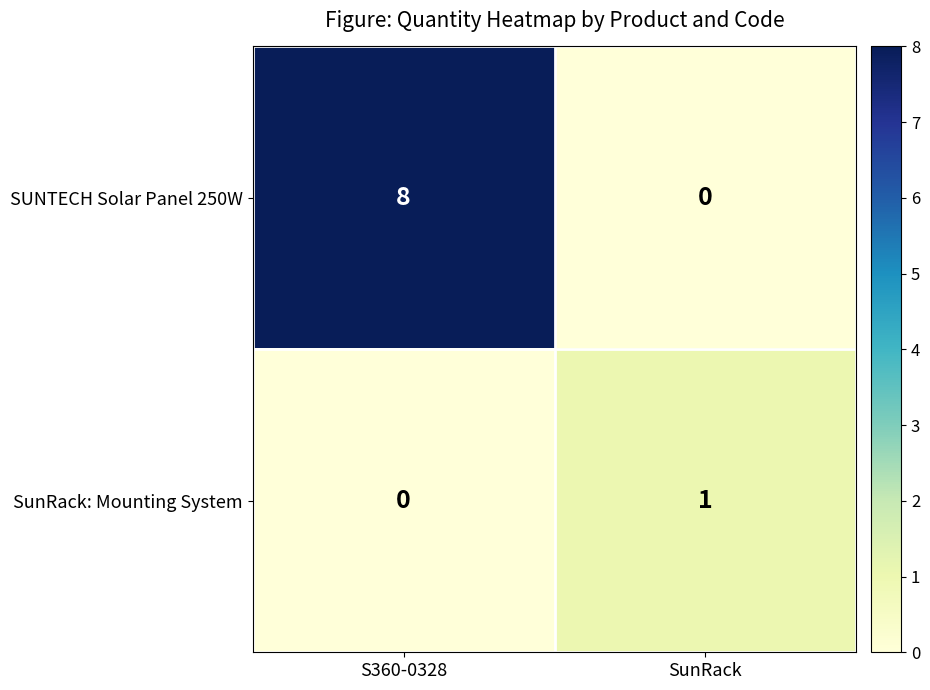

Between S360-0328 and SunRack, which series saw the biggest shift?

SUNTECH Solar Panel 250W